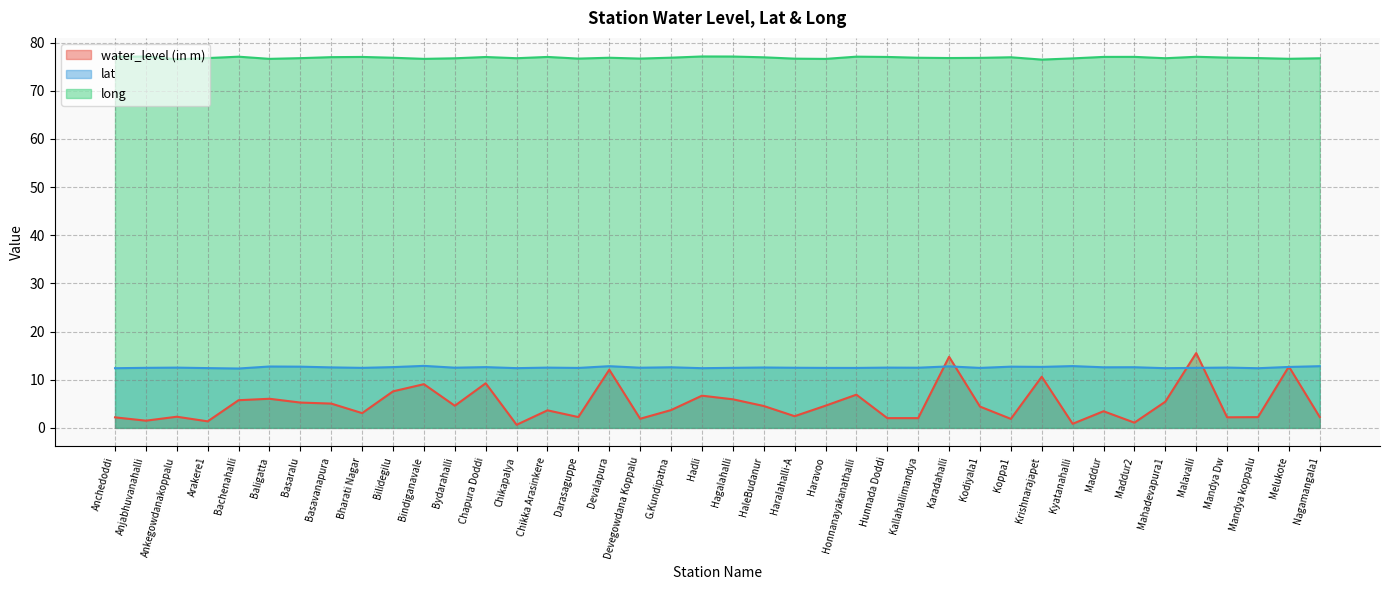

What is the difference between the maximum and minimum values in the lat series?

0.5